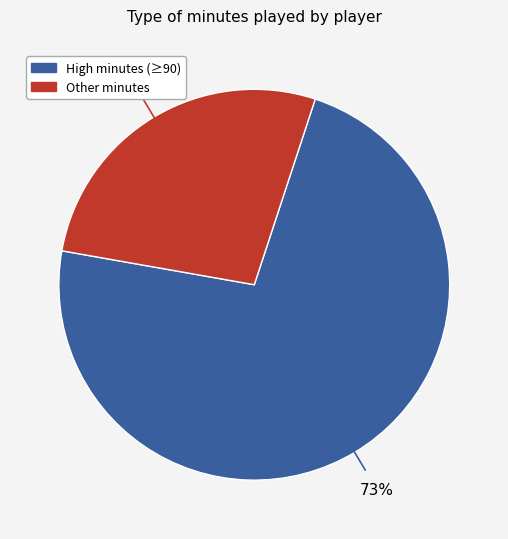

Does any single category account for the majority?

Yes